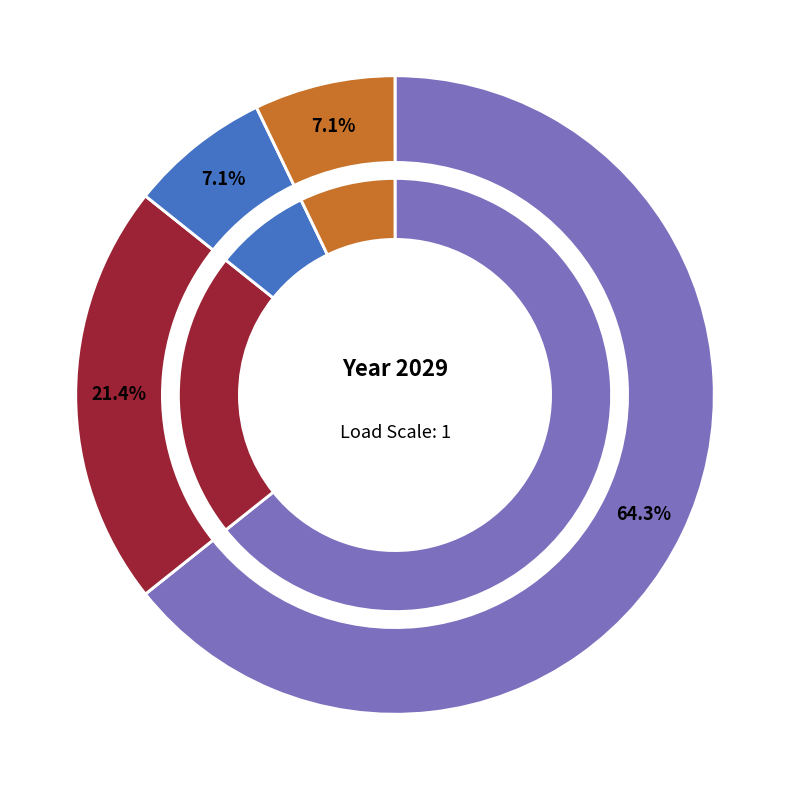

To the nearest percent, what percentage of the pie is Load Growth (cumul.)?

7%